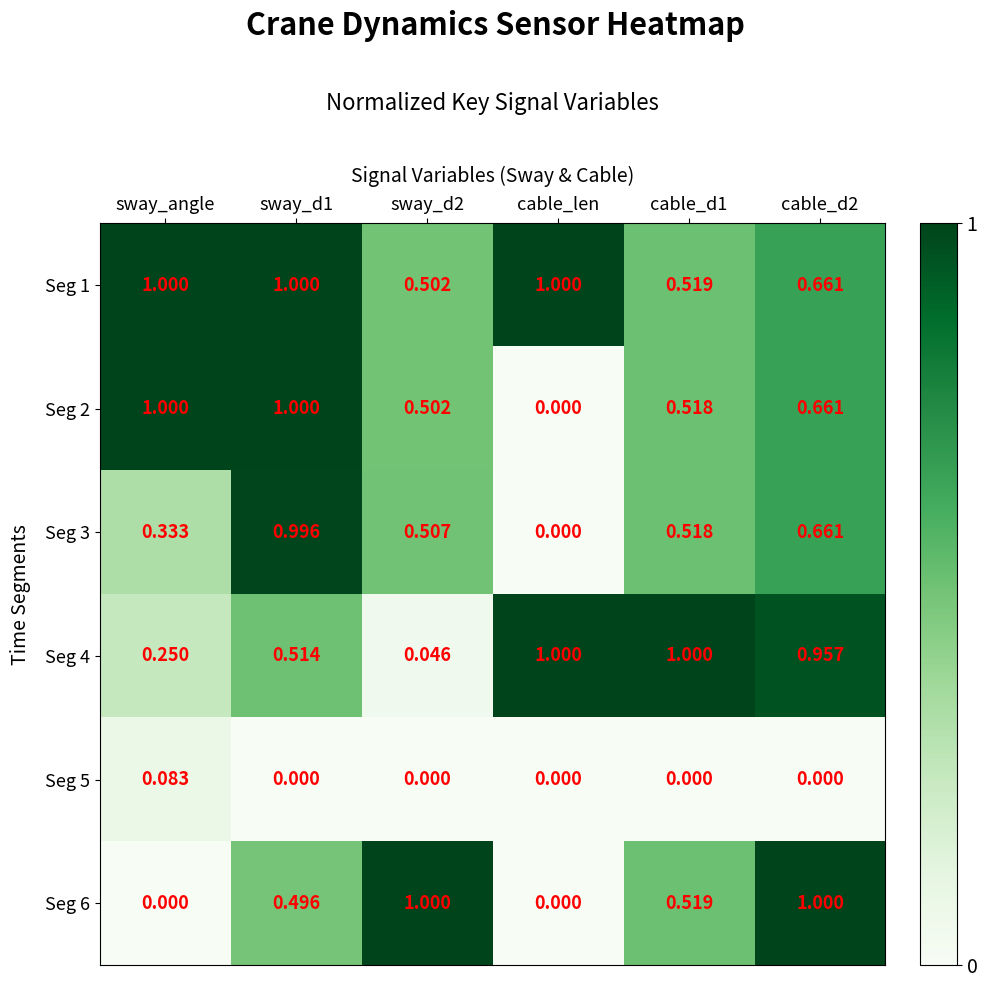

Which category has the lowest value in the Seg 3 series?

cable_len